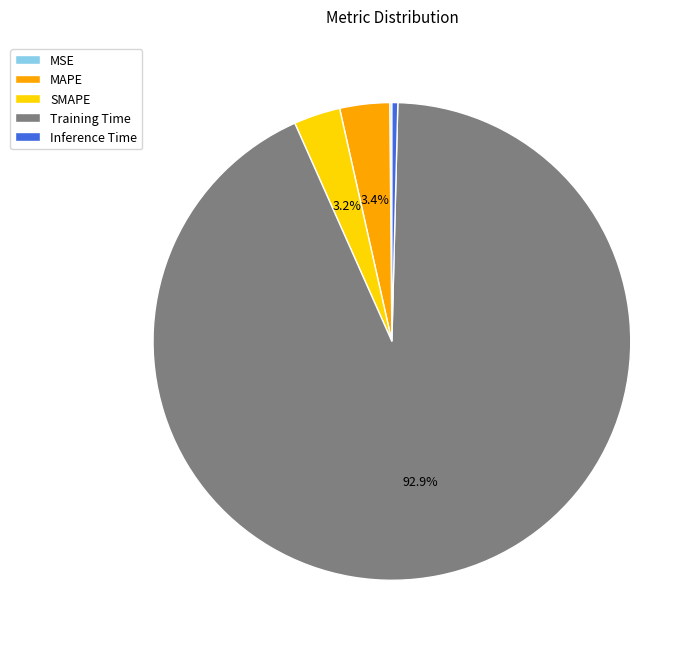

Does any single category account for the majority?

Yes